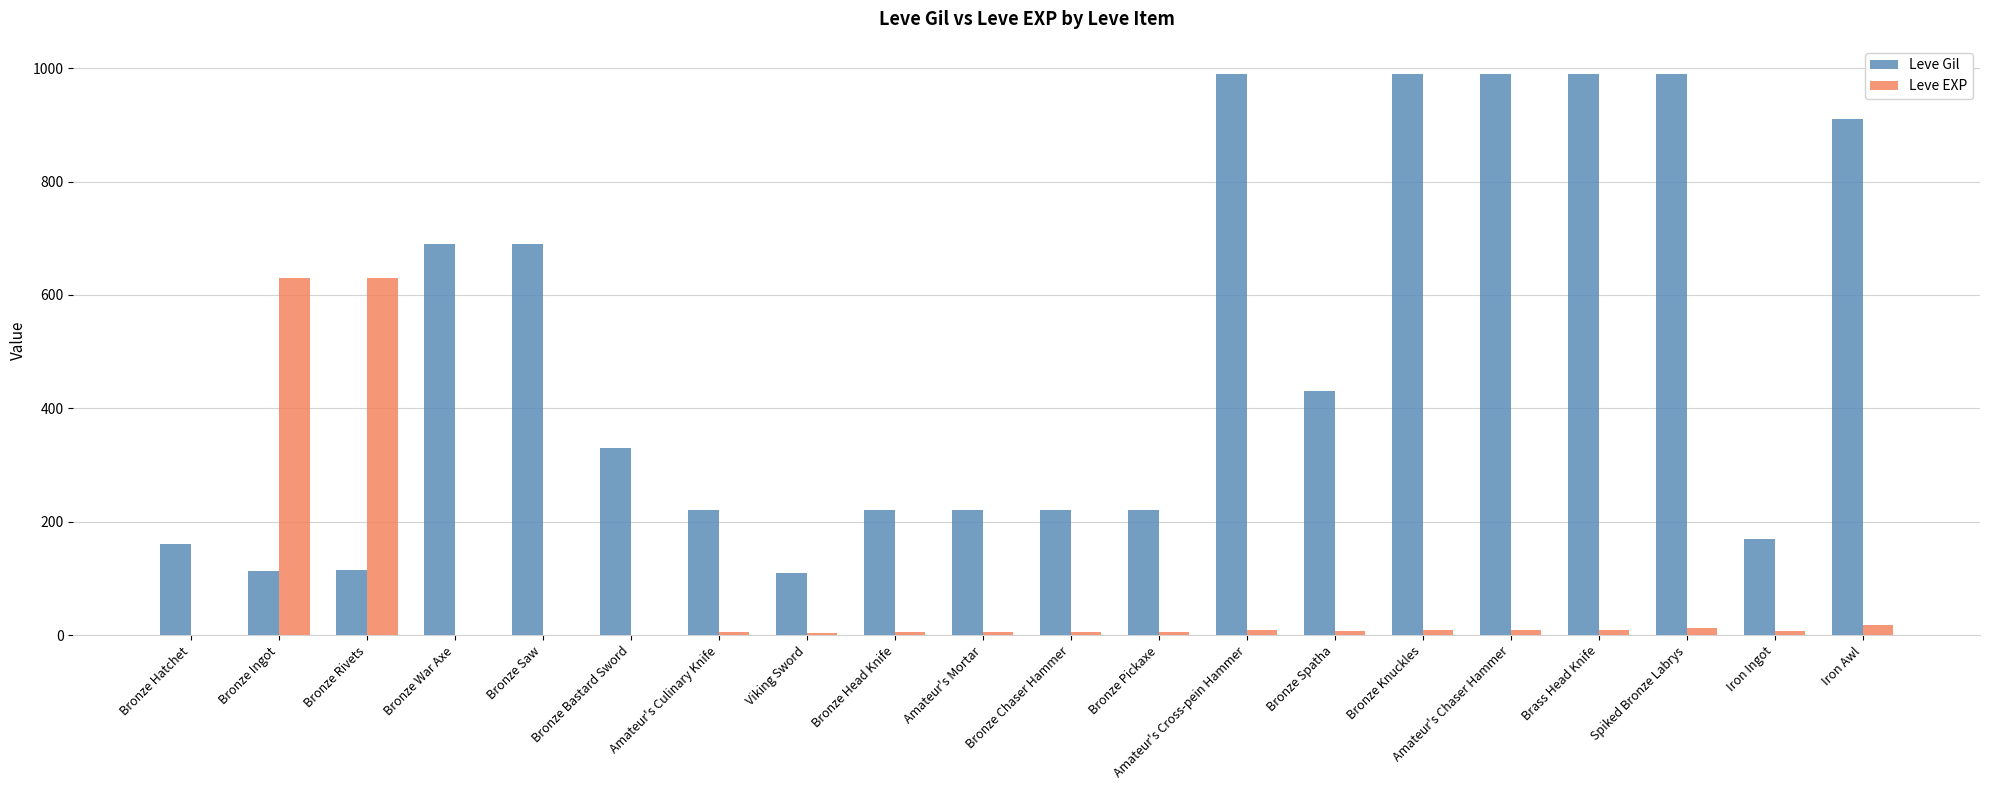

Which series changed the most between Bronze Chaser Hammer and Iron Ingot?

Leve Gil